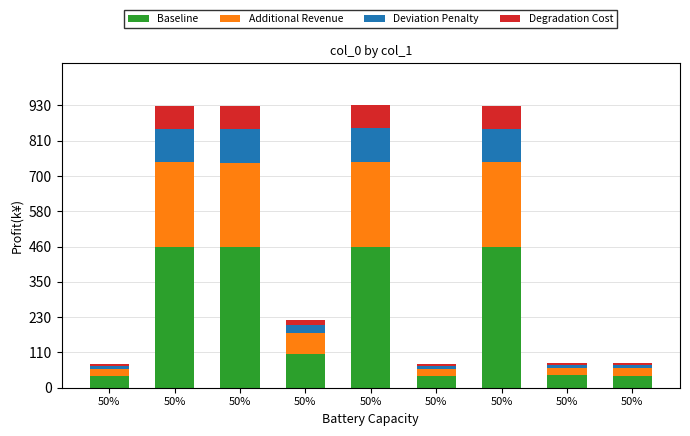

Are the bars horizontal?

No